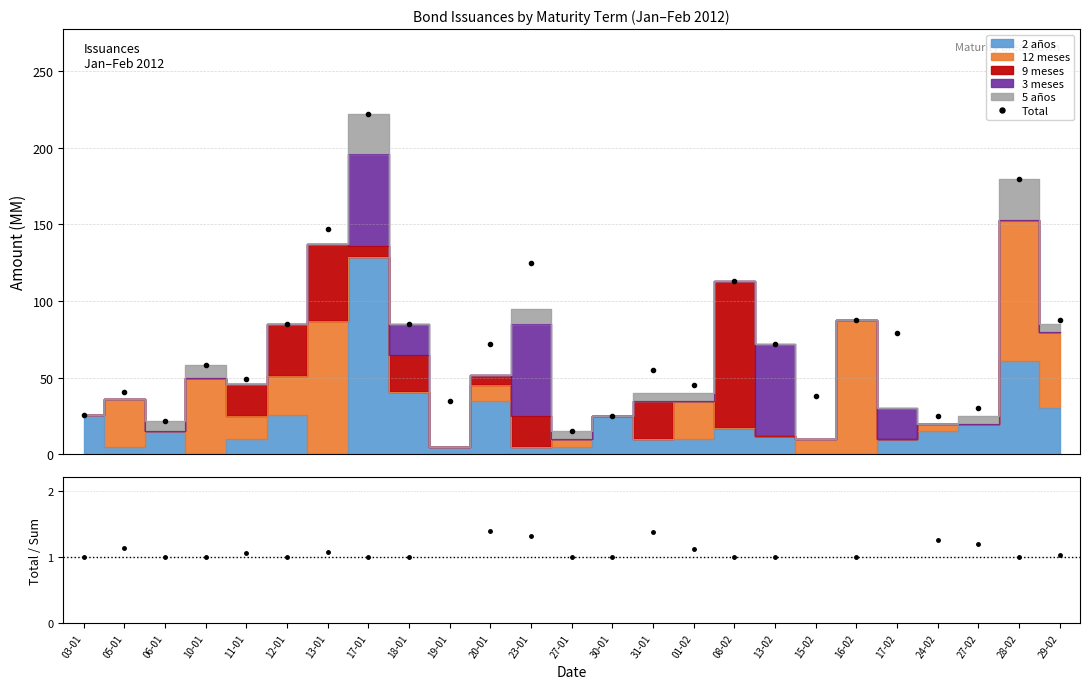

What is the difference between the maximum and second lowest values in the Total series?

200